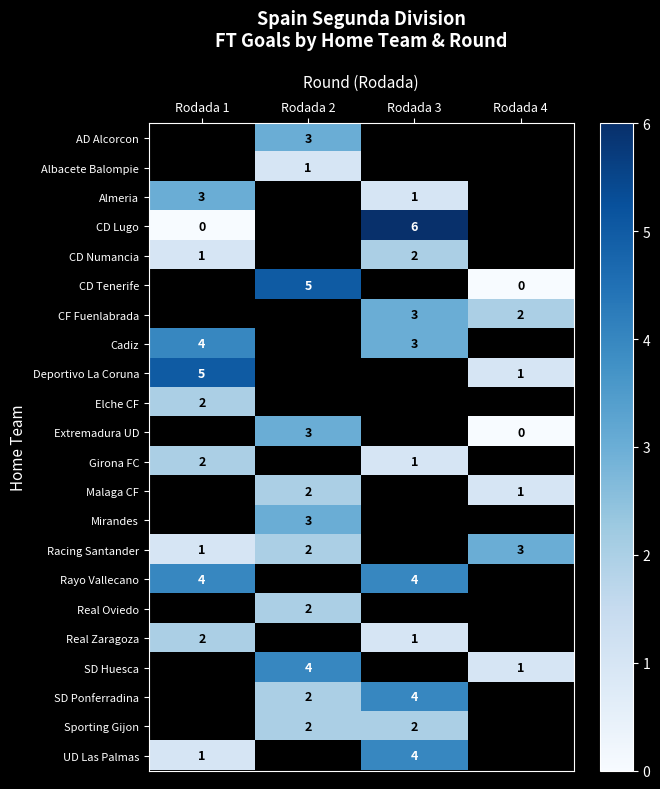

The Racing Santander series shows 3 at Rodada 4. True or false?

True